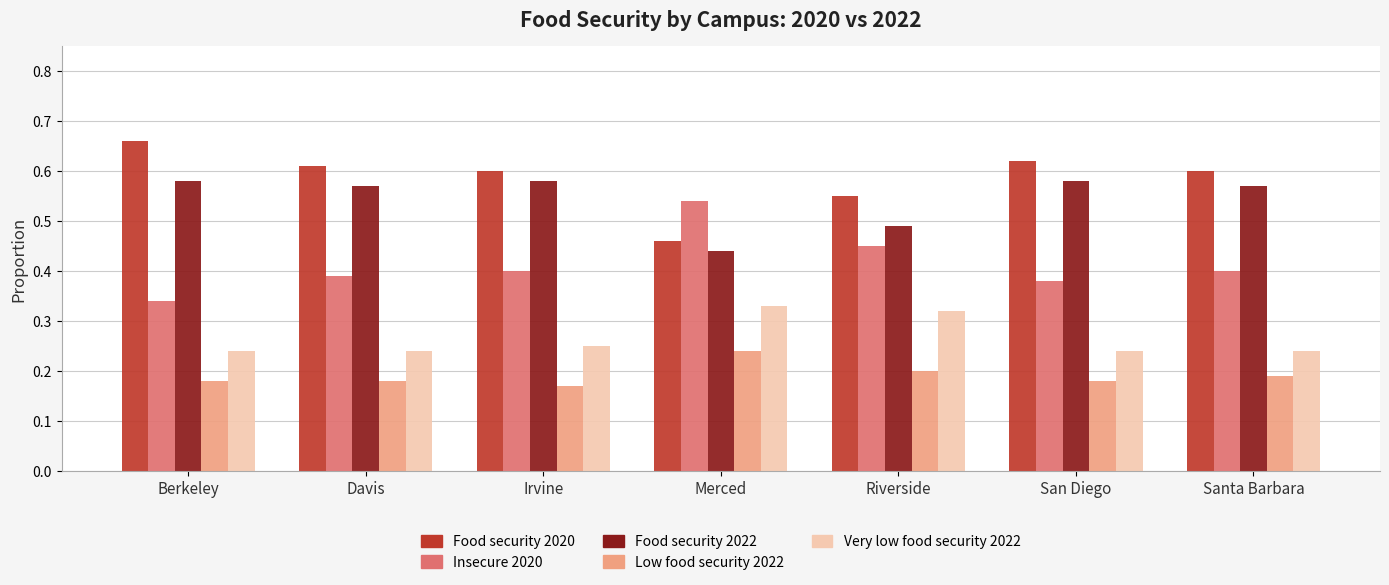

Rank the series at Riverside from lowest to highest value.

Low food security 2022, Very low food security 2022, Insecure 2020, Food security 2022, Food security 2020